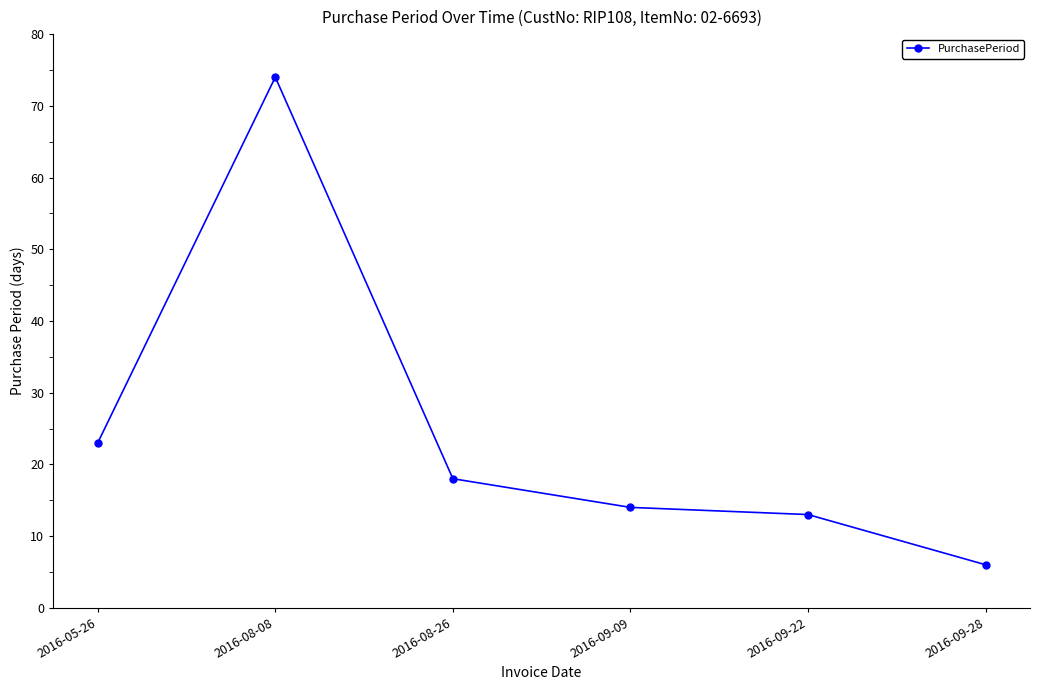

What is the approximate value at 2016-08-08?

74